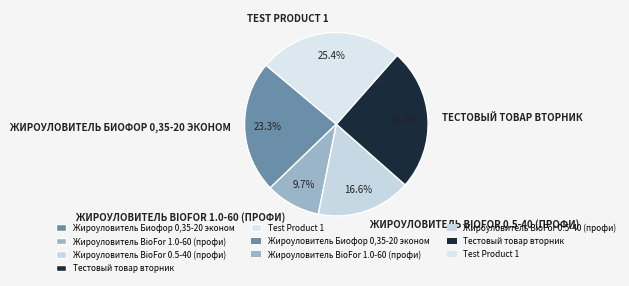

How many segments does this pie chart have?

5